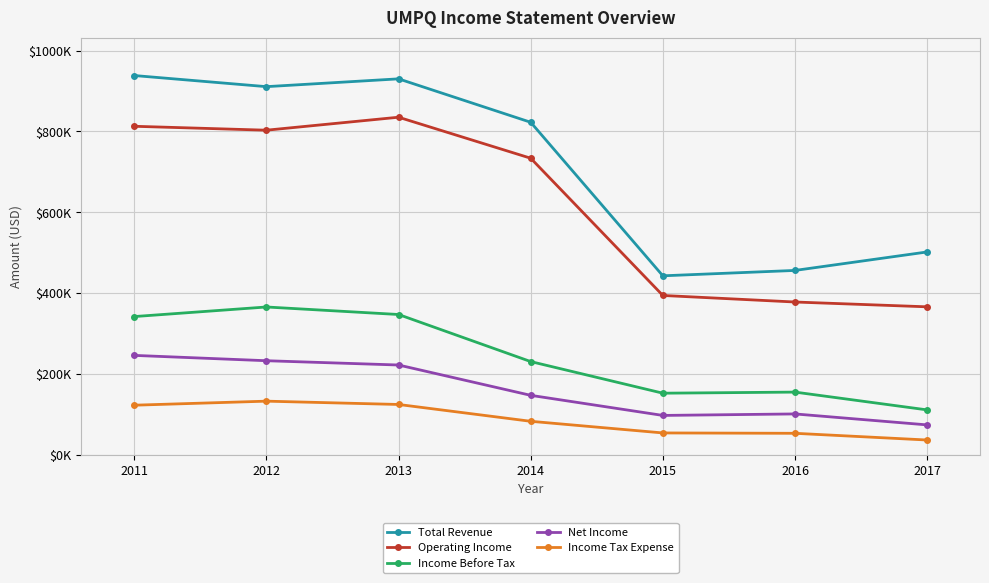

What are all the series names shown in the legend?

Total Revenue, Operating Income, Income Before Tax, Net Income, Income Tax Expense